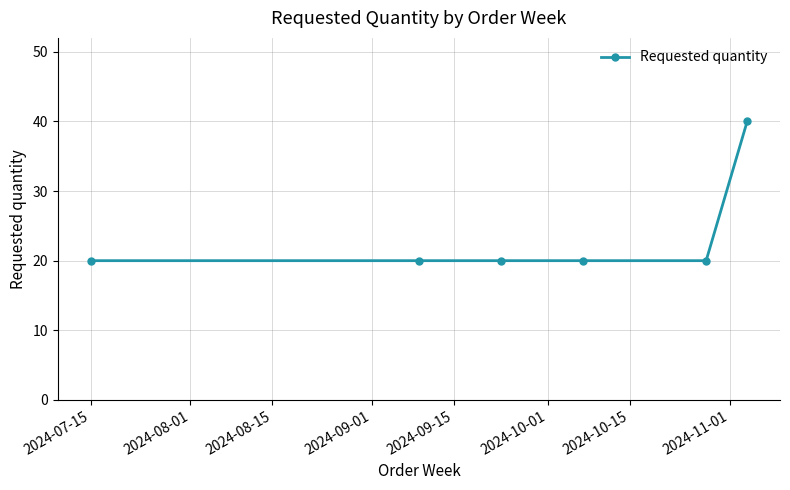

True or false: there are more than 2 points higher than both neighbors.

False